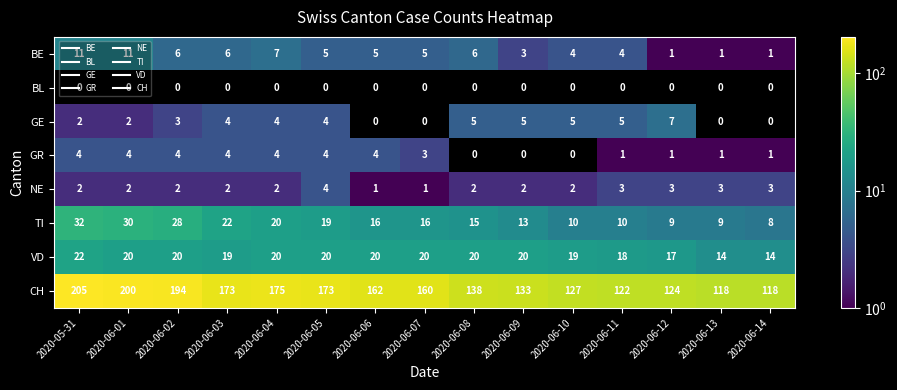

The value of VD at 2020-05-31 is 39. True or false?

False